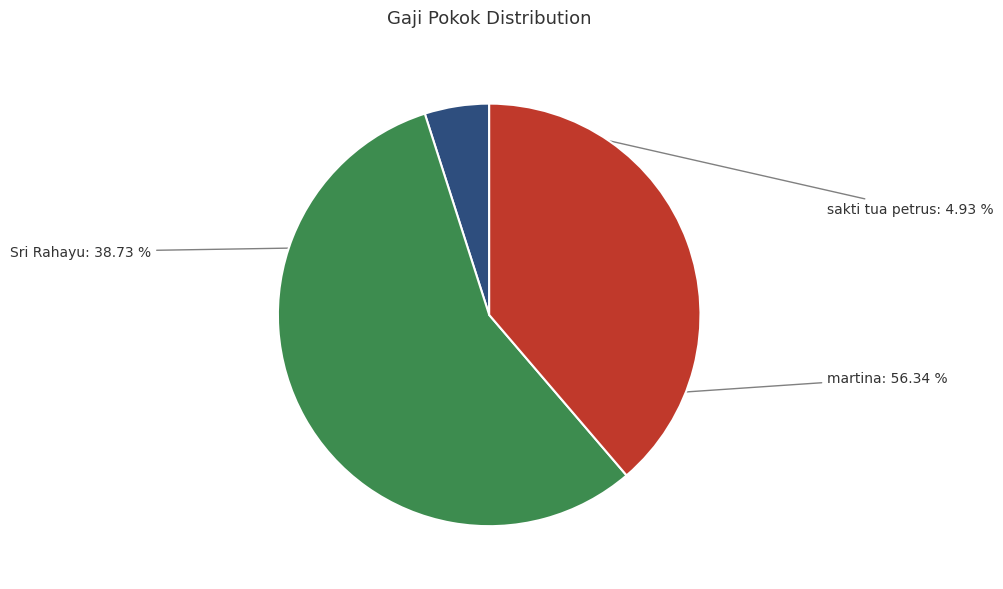

Is the sum of sakti tua petrus and martina greater than half?

Yes